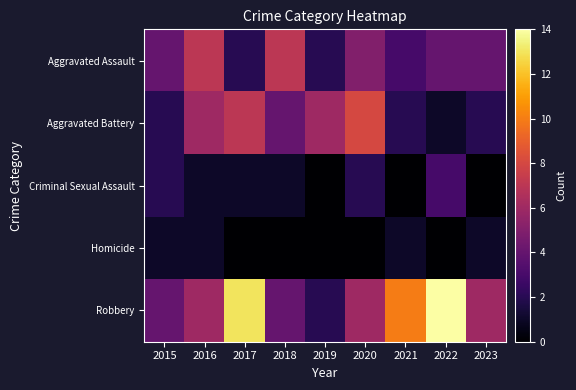

What is the maximum value shown in the chart?

14